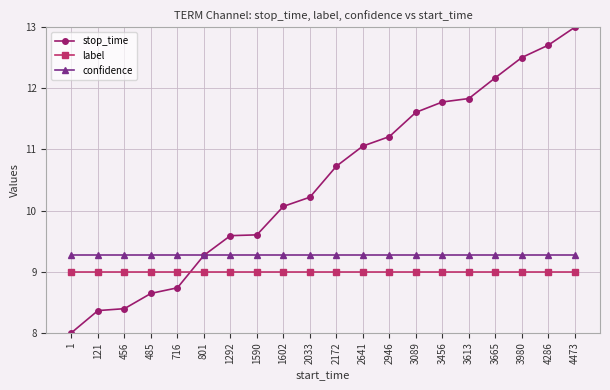

Between 1292 and 3089, which series saw the biggest shift?

stop_time